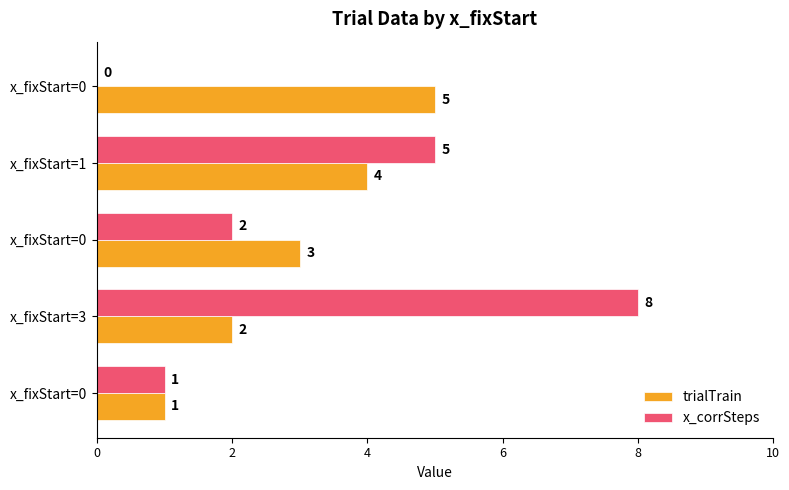

What are all the series names shown in the legend?

trialTrain, x_corrSteps